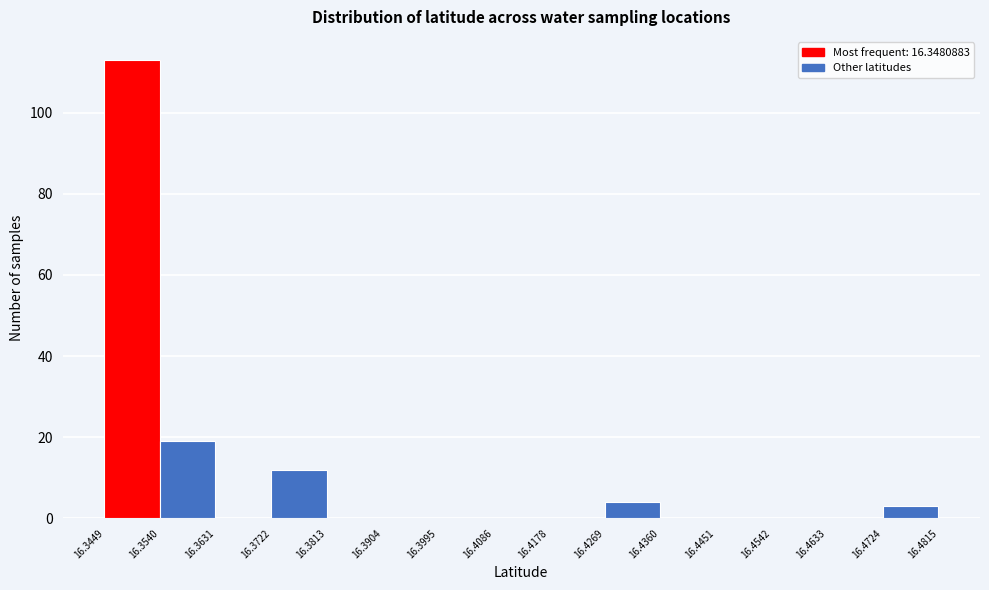

Which range on the x-axis has the tallest bar?

16.3449 to 16.3540